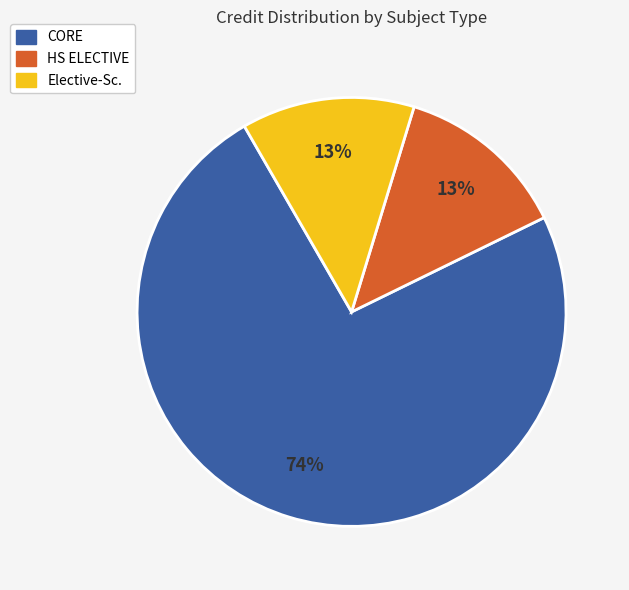

Do HS ELECTIVE and Elective-Sc. together represent more than half of the pie?

No